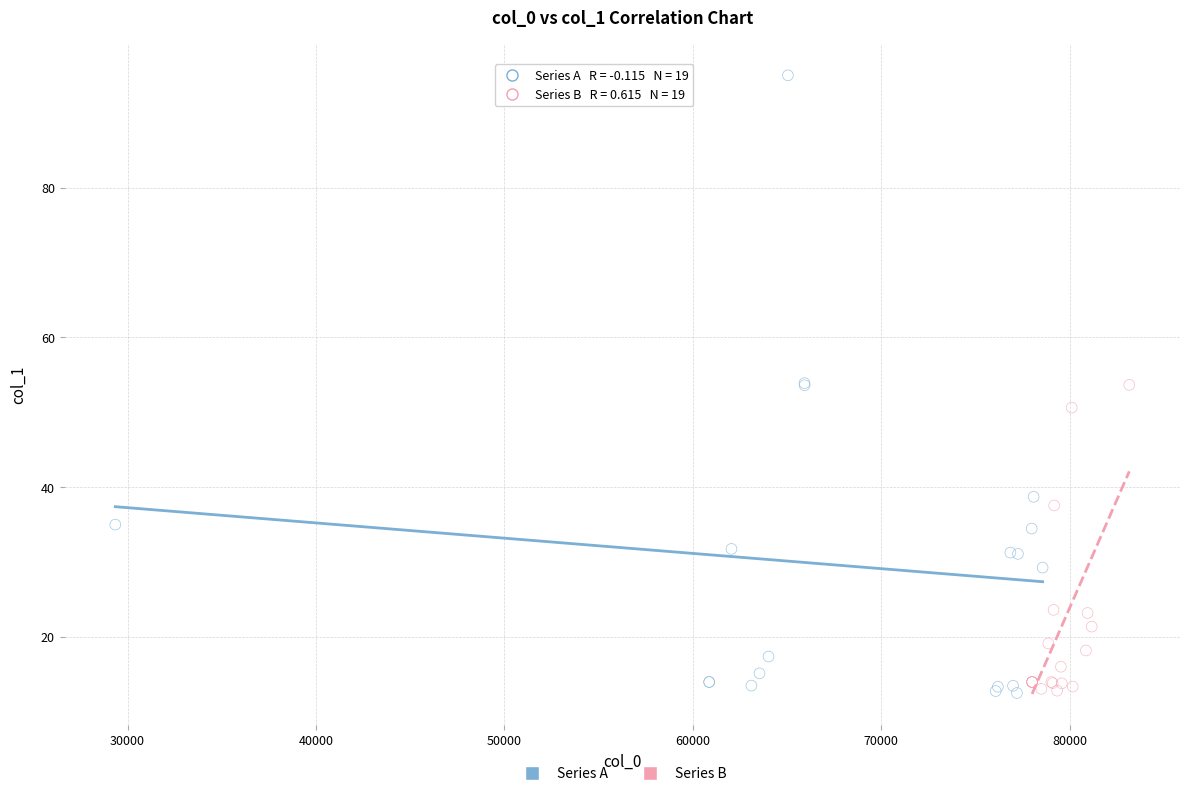

Which series reaches the maximum Y coordinate?

Series A